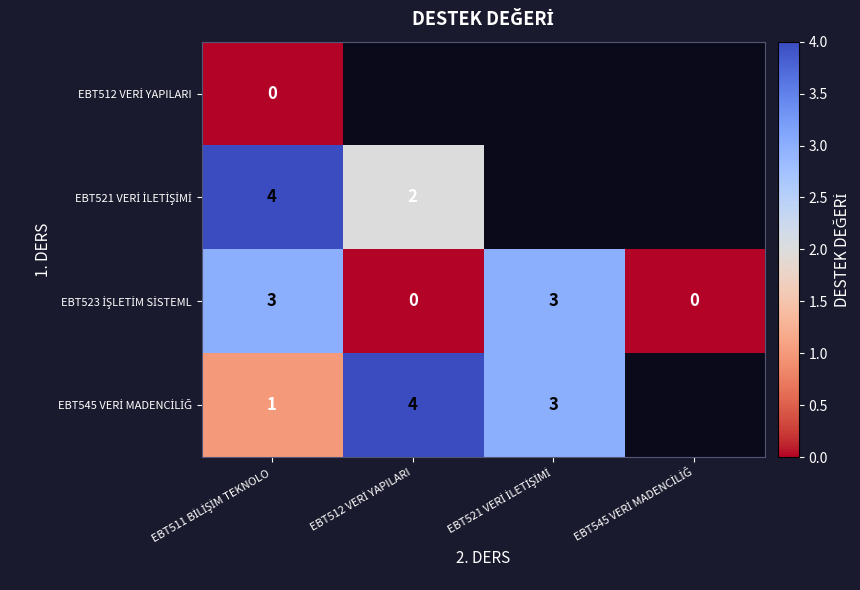

How many values in row_3 are above zero?

3